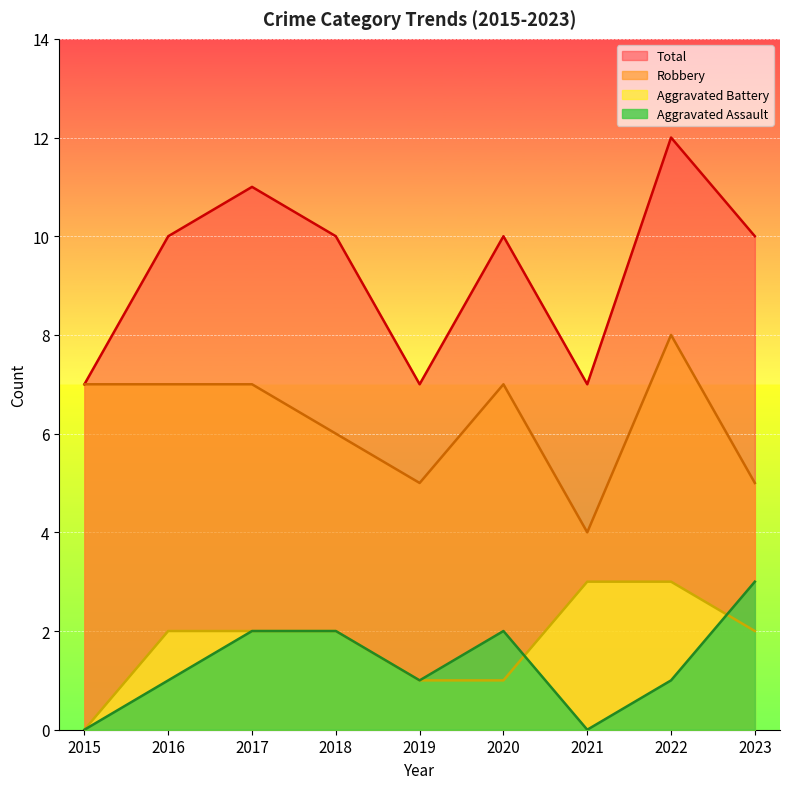

Where is Total nearest to the value 9?

2016